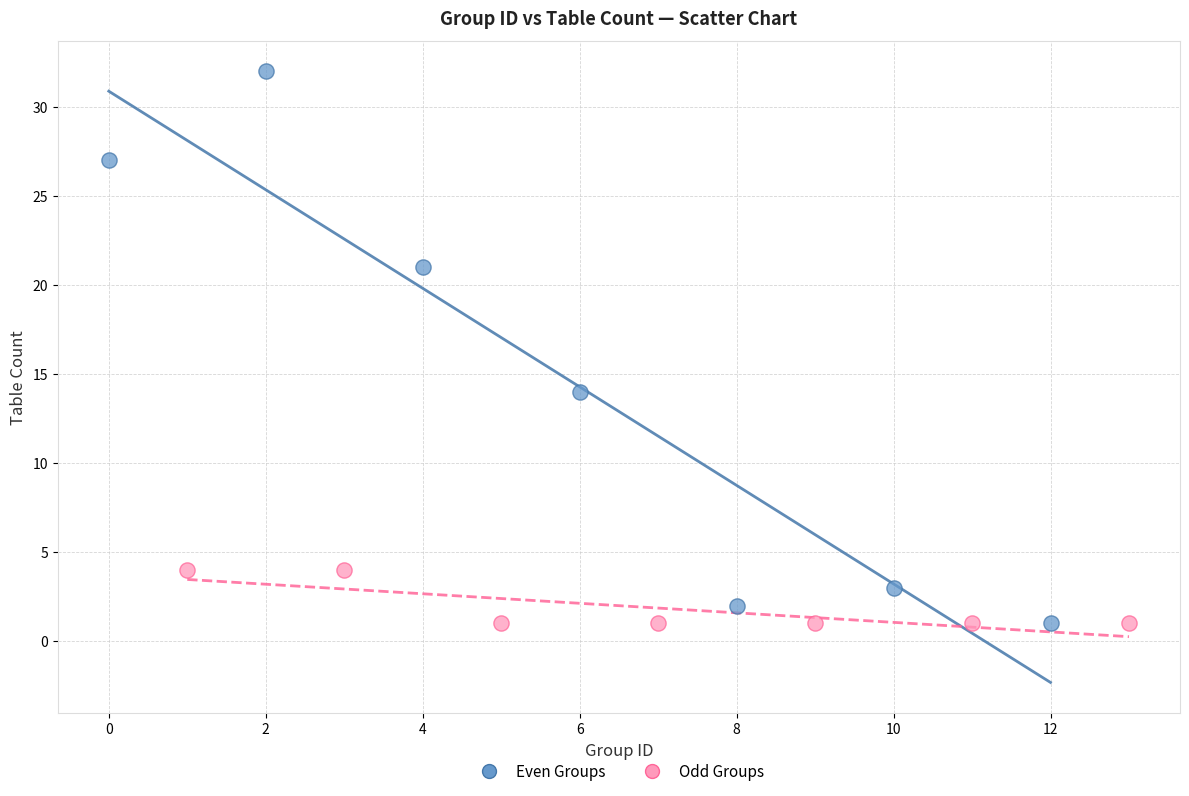

Which series contains the highest Y value?

Even Groups